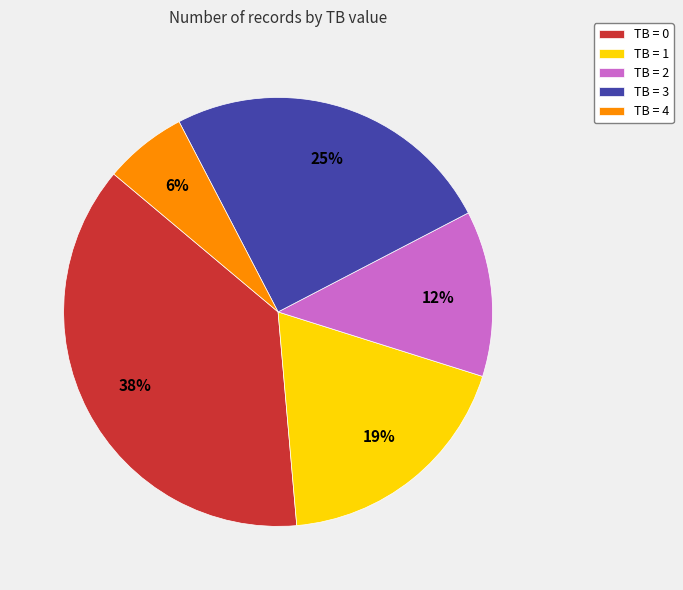

To the nearest percent, what percentage of the pie is TB = 4?

6%